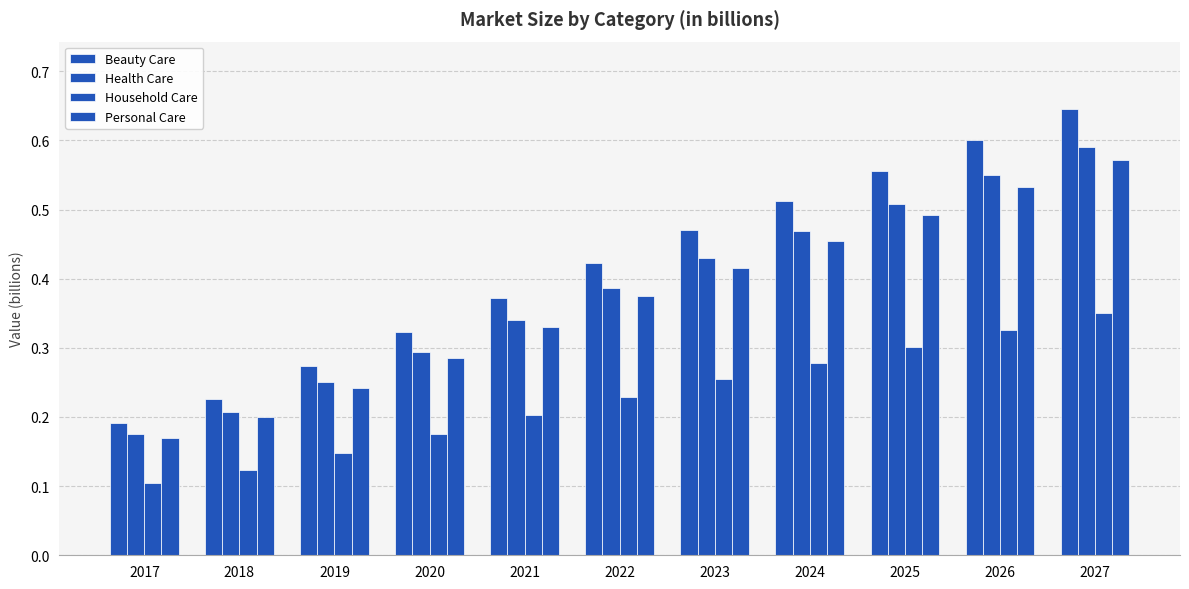

Are the bars grouped side by side (vs. stacked)?

Yes